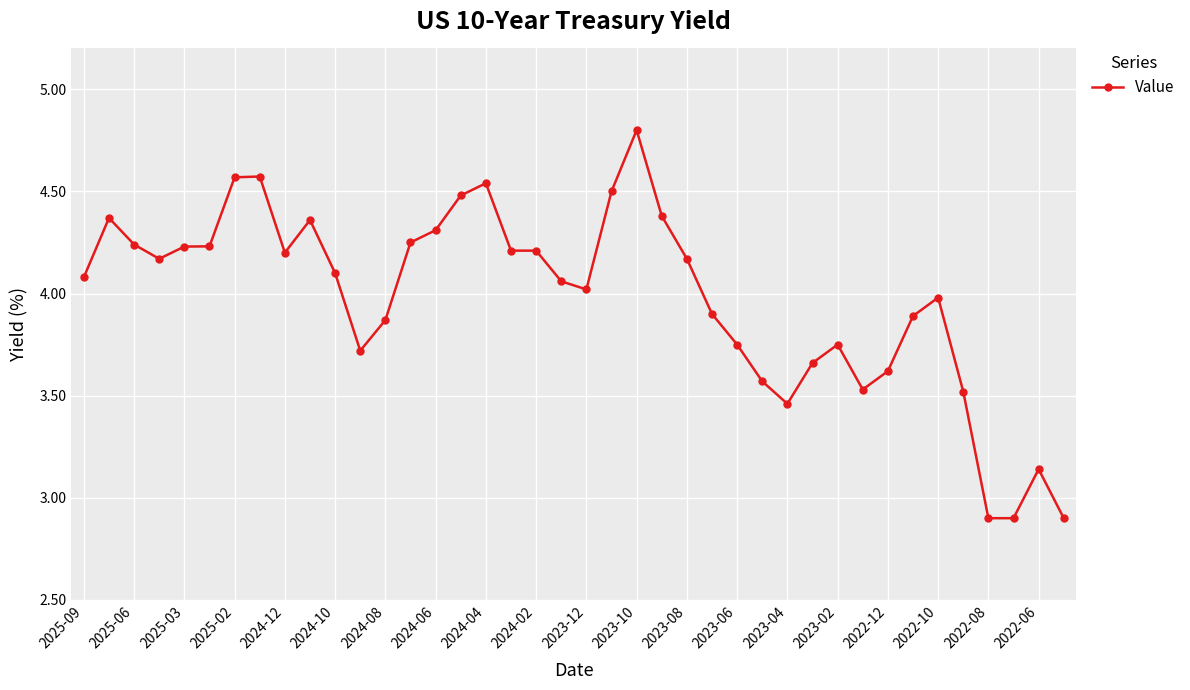

What is the greatest value displayed?

4.8